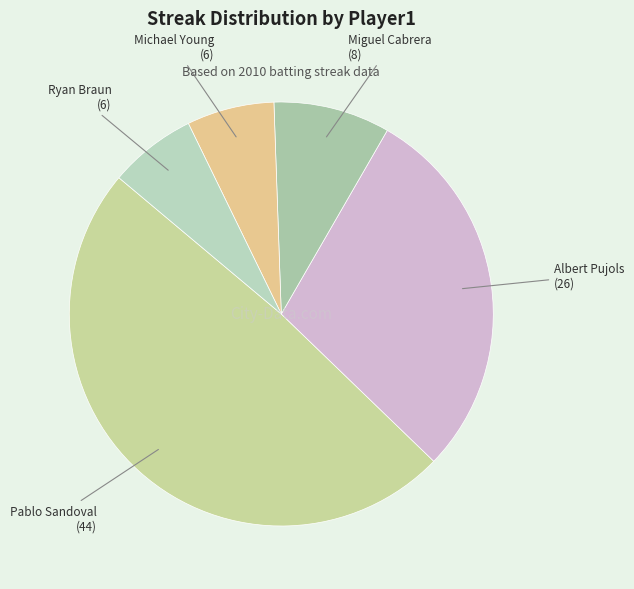

The Pablo Sandoval slice represents 59% of the pie. True or false?

False